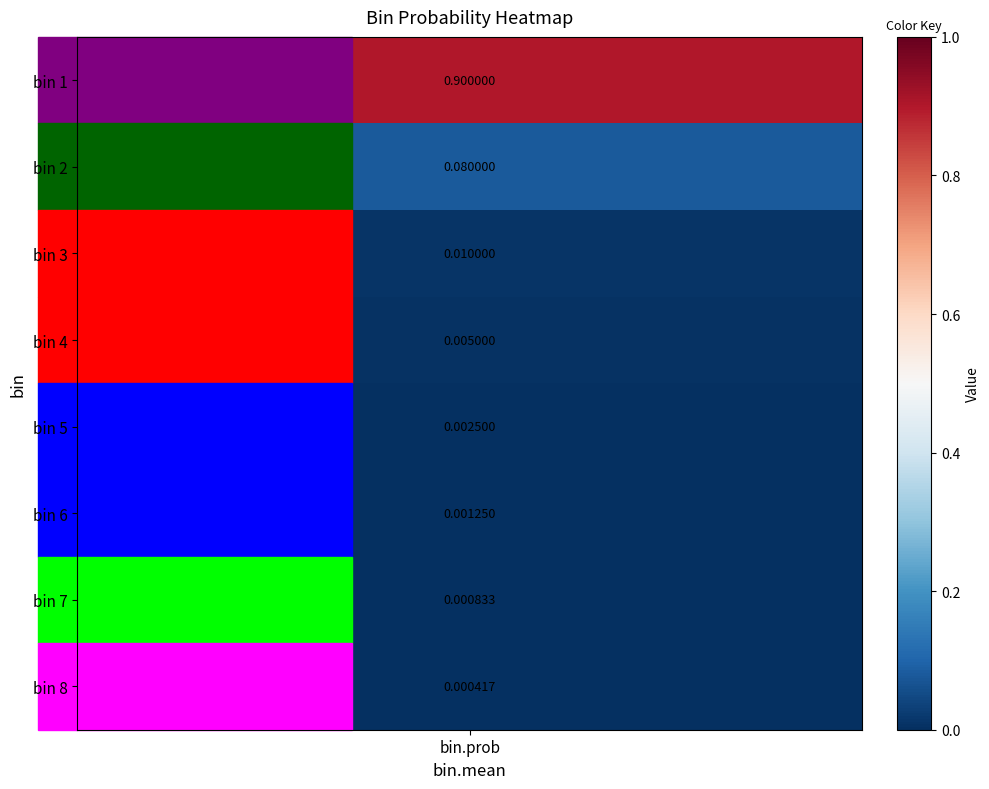

List the labels in order of value, largest first.

1, 2, 3, 4, 5, 6, 7, 8